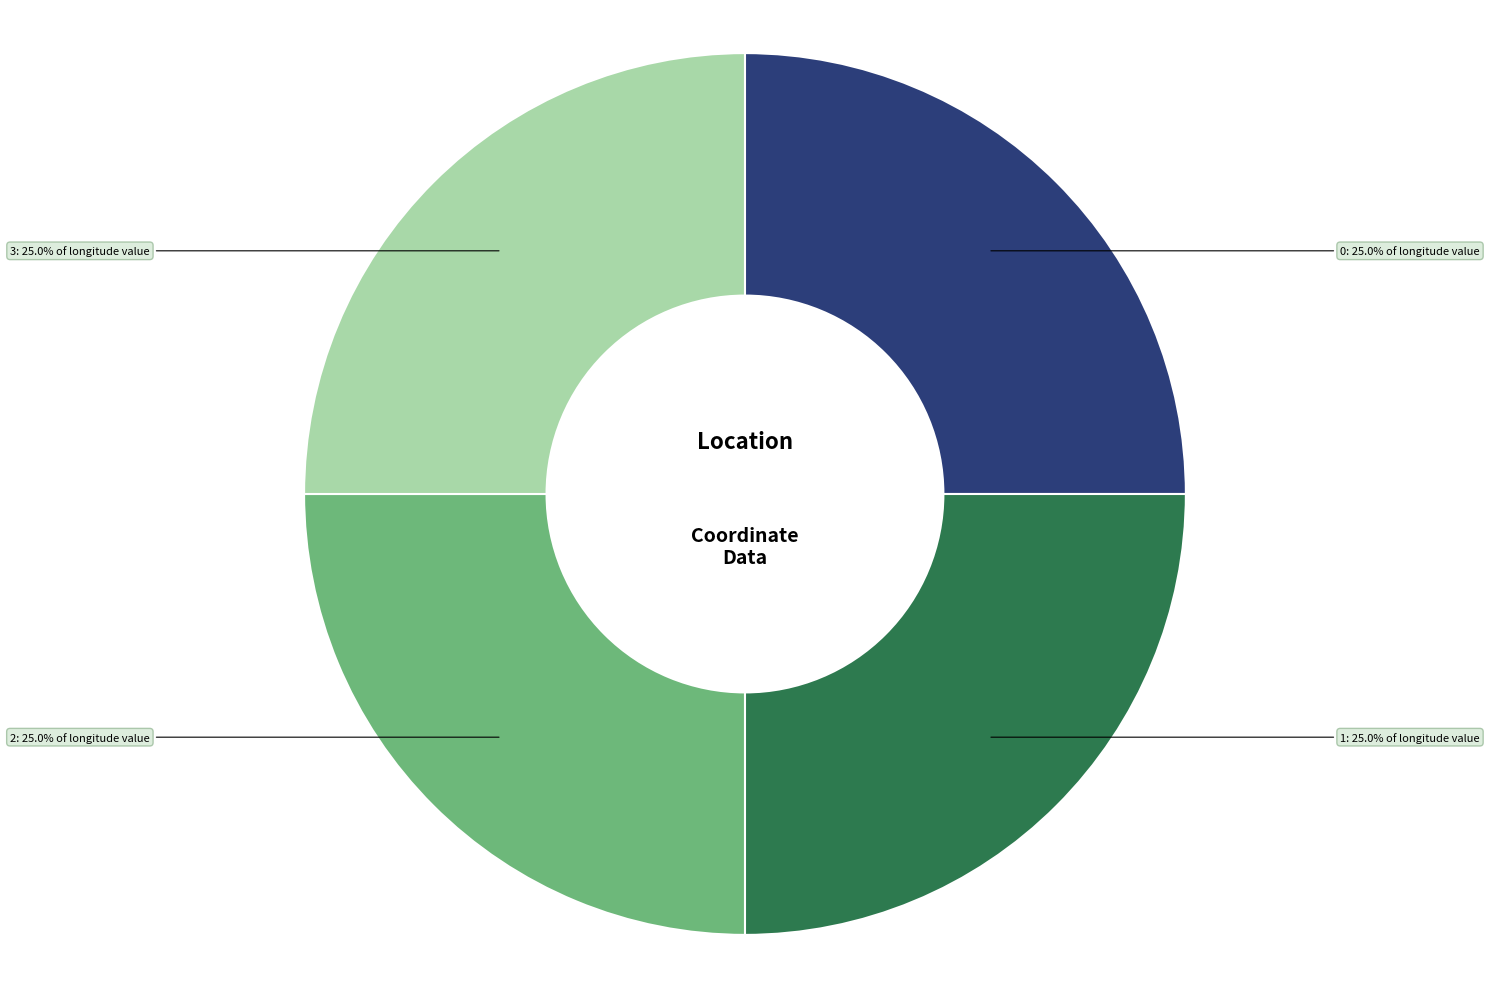

Does 1 represent more than half of the total?

No